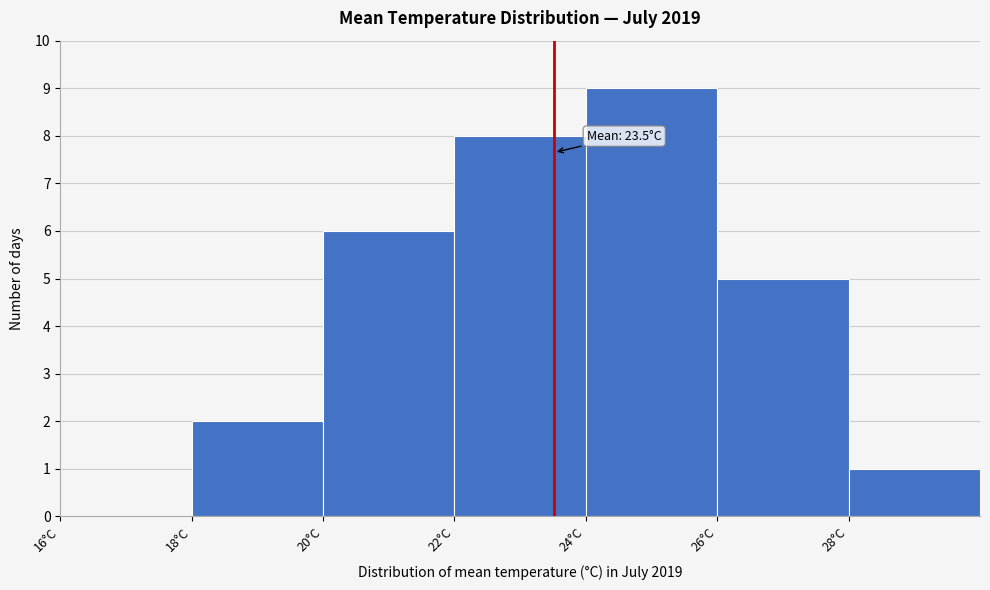

Which range on the x-axis has the tallest bar?

24 to 26